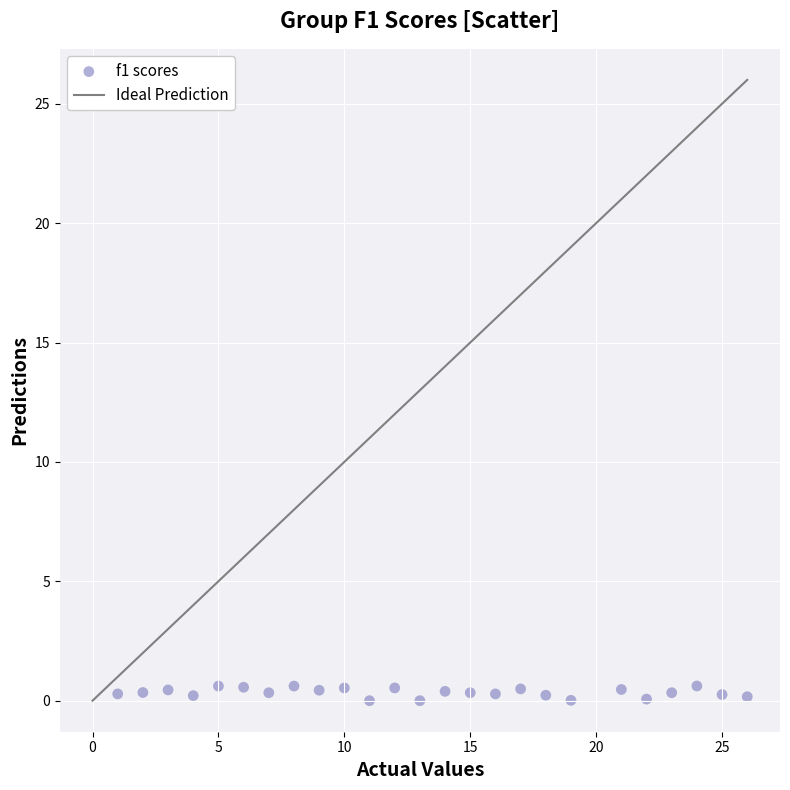

What is the range of Y values (max minus min)?

0.6